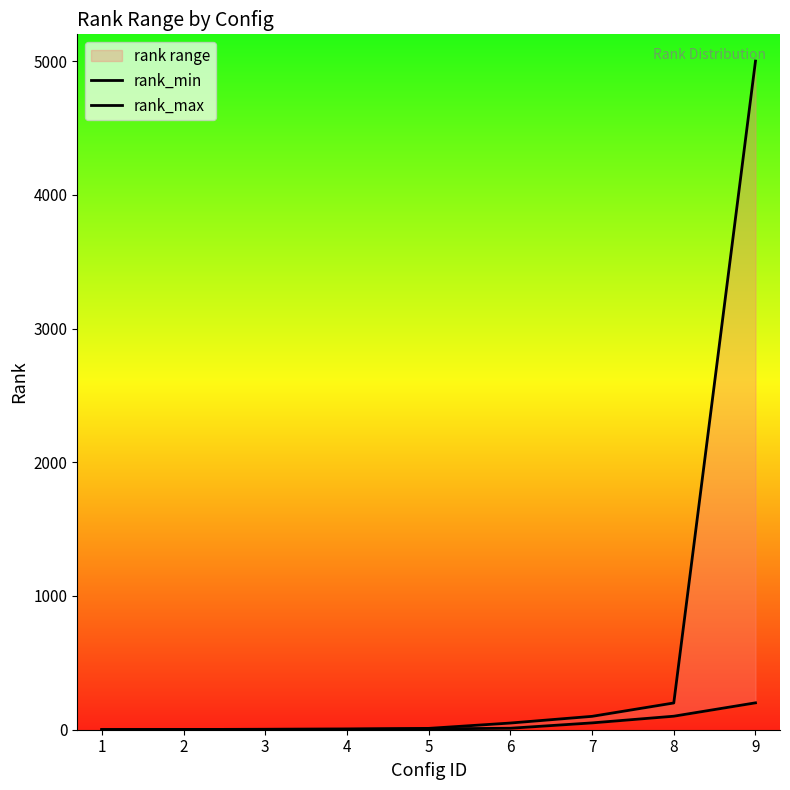

Reading left to right, list all the values displayed in this chart.

rank_min: 1	2	3	4	6	11	51	101	201
rank_max: 1	2	3	5	10	50	100	200	5000